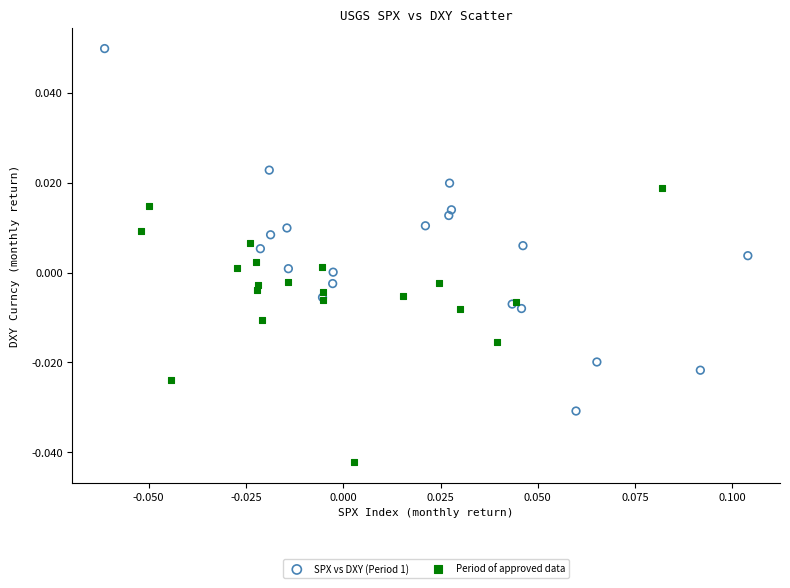

Which series reaches the minimum Y coordinate?

Period of approved data